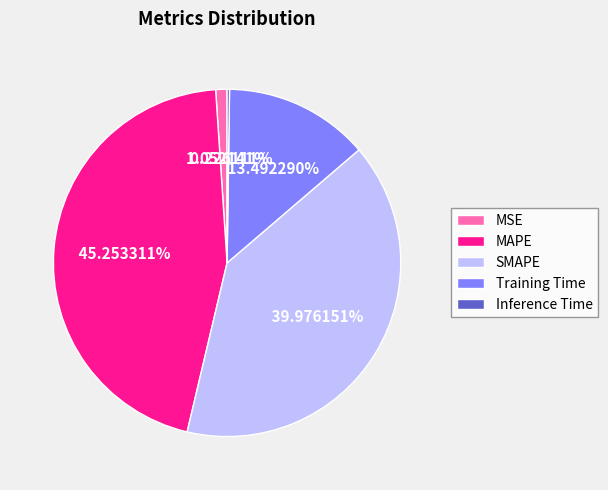

True or false: SMAPE accounts for 48% of the total.

False